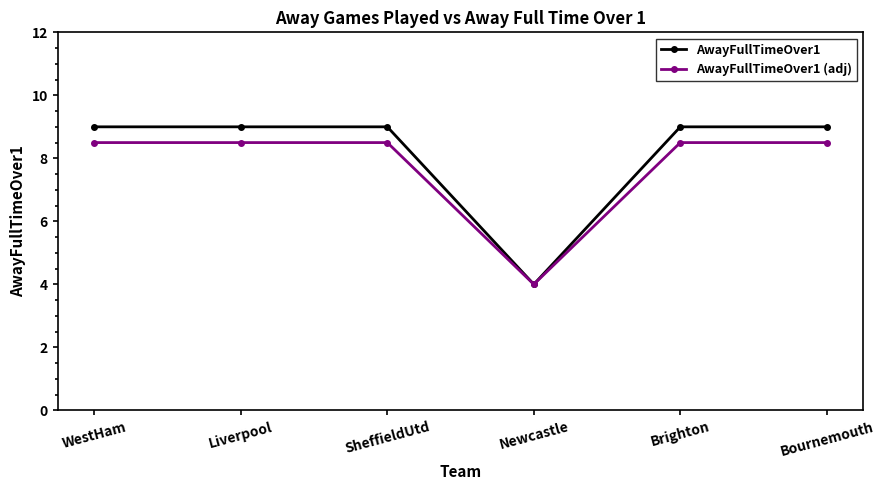

List the series in order of their peak value, lowest first.

AwayFullTimeOver1 (adj), AwayFullTimeOver1